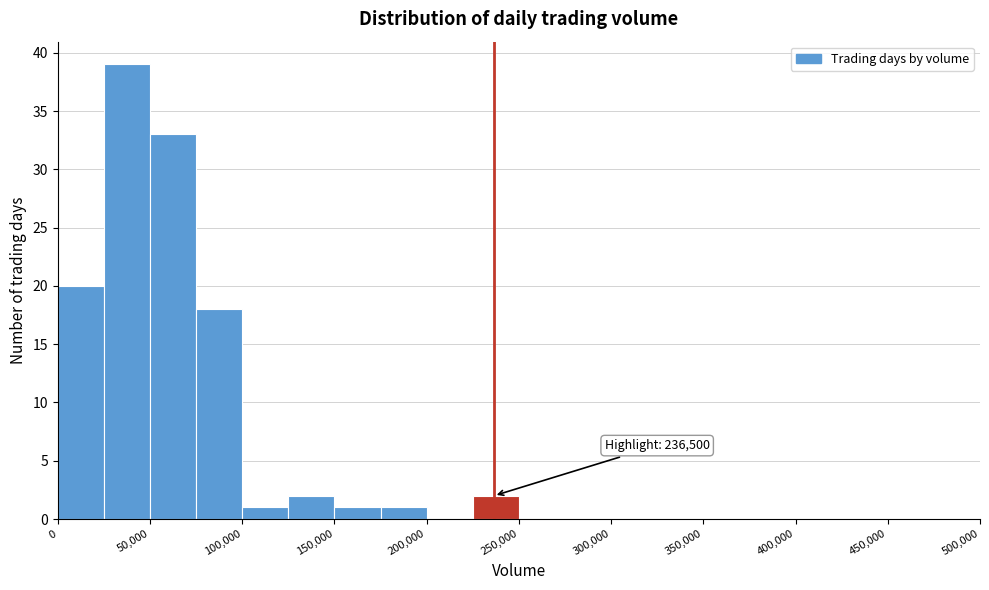

Over which range of the x-axis is the bar tallest?

25000 to 50000